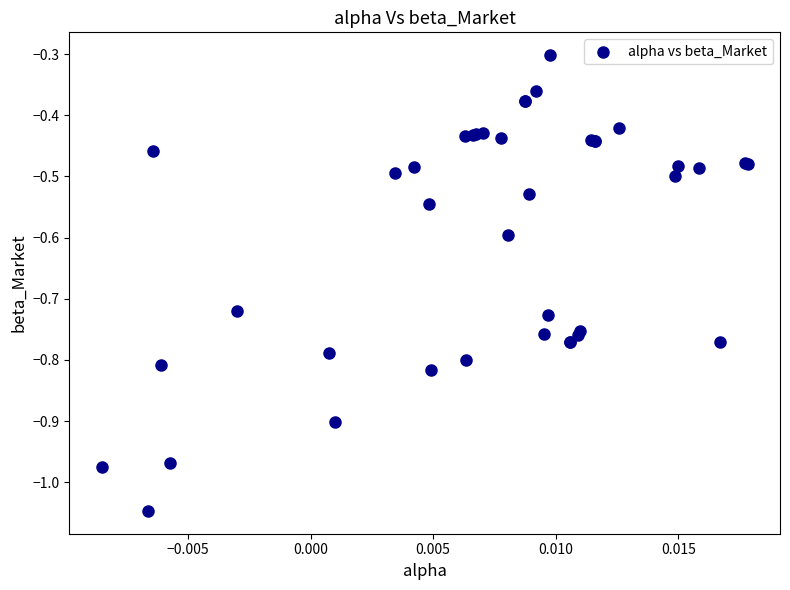

What Y value in the scatter plot is closest to 0?

-0.3